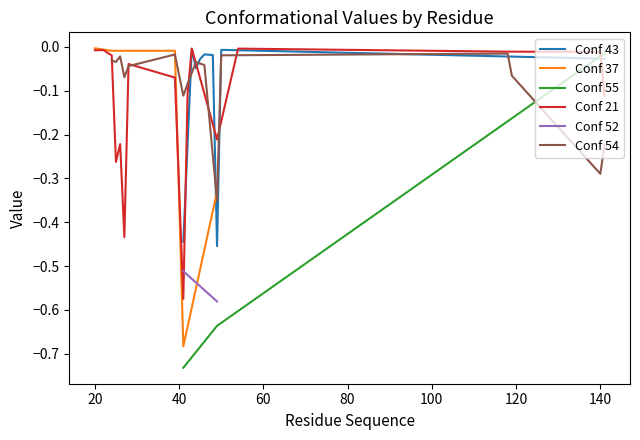

Is this an area chart (filled region under the line)?

No